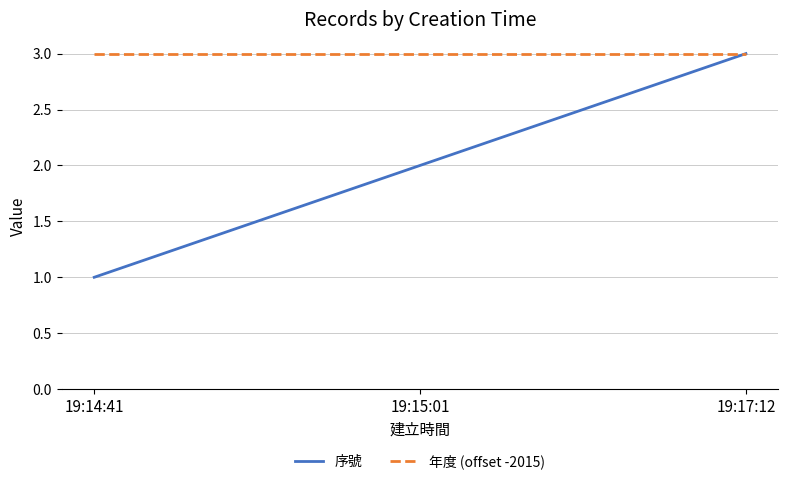

How many lines are shown in the chart?

2